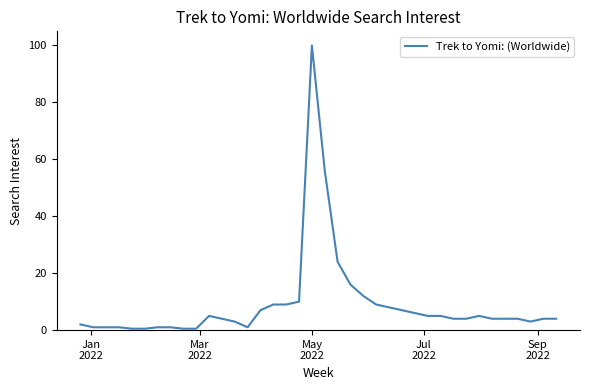

What is the greatest value displayed?

100.0